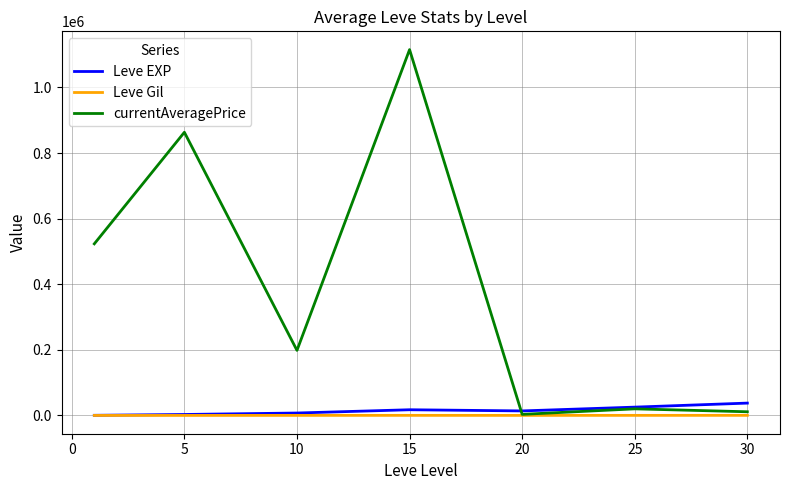

Which series has the largest total across all categories?

currentAveragePrice